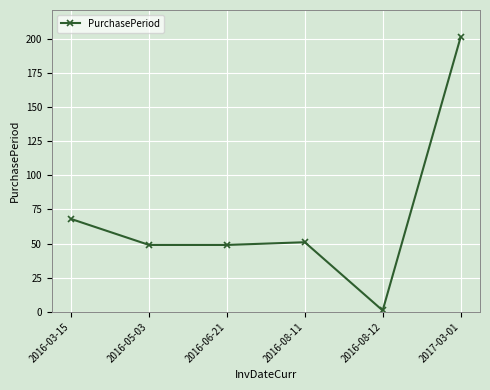

What position from the left is 2016-05-03?

2